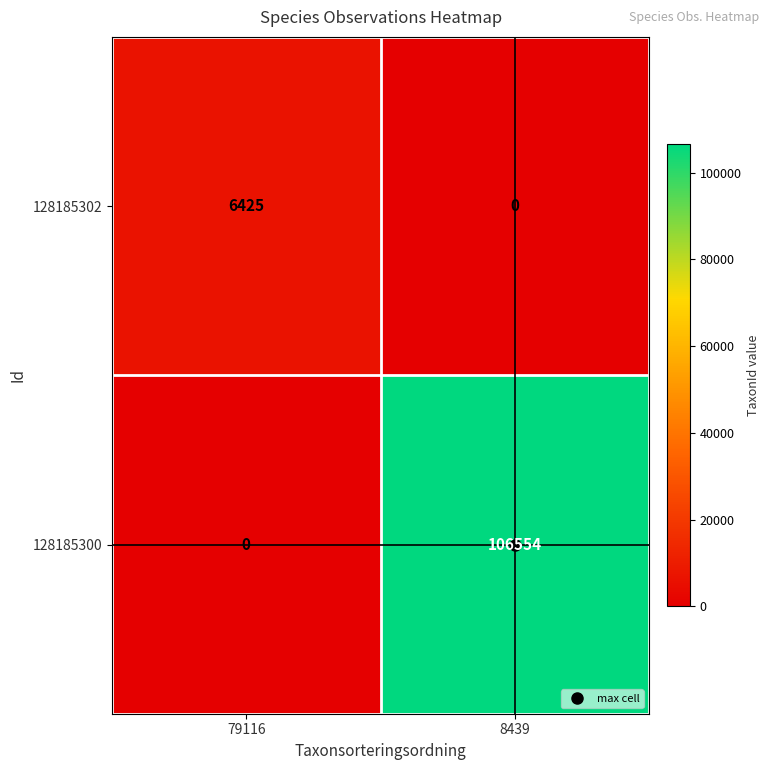

Rank the series at 79116 from highest to lowest value.

128185302, 128185300